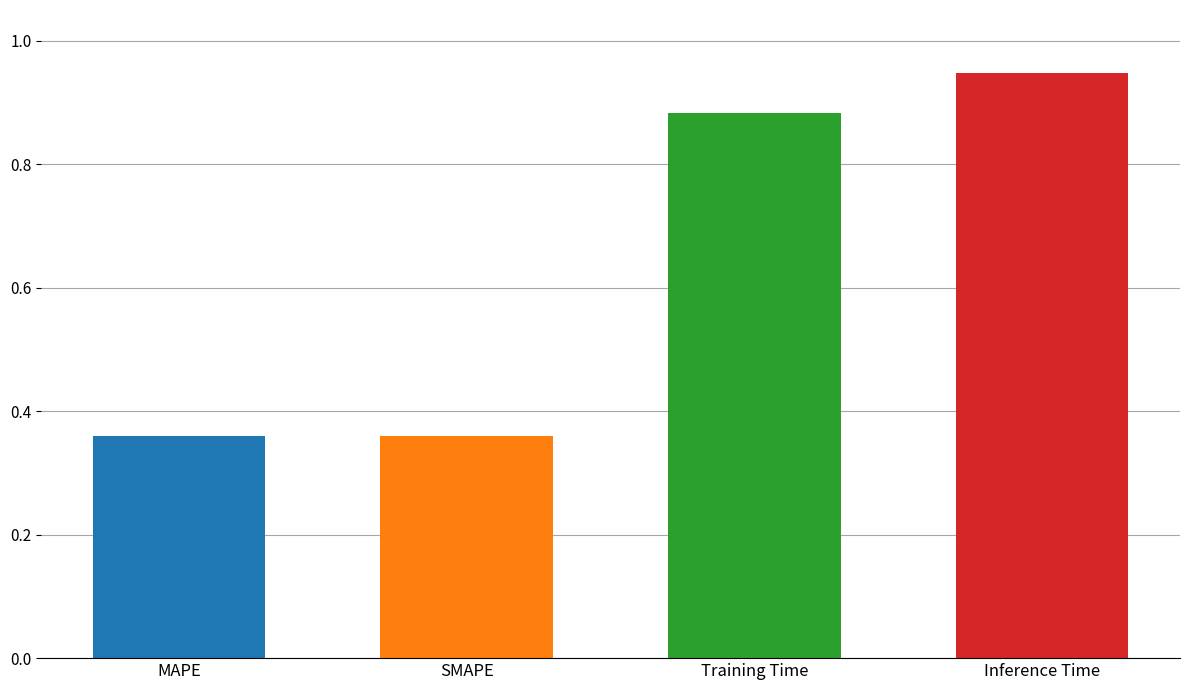

True or false: the data shows 0.4 at MAPE.

True